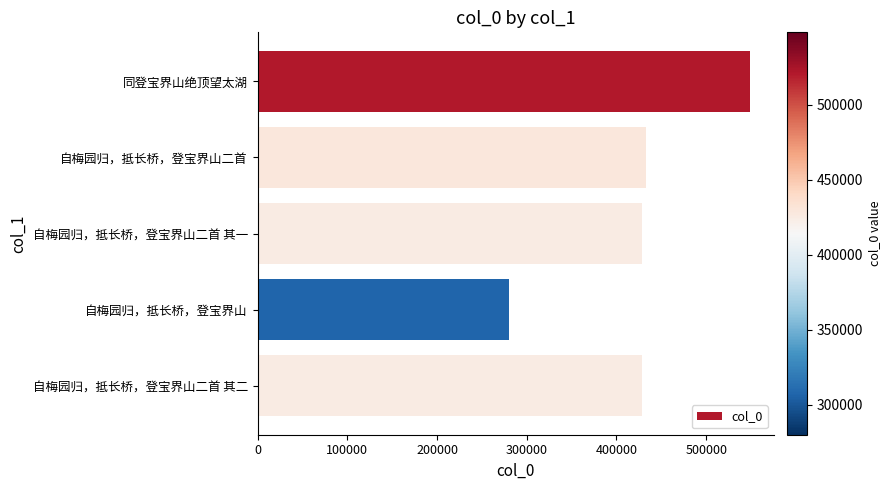

What is the ratio of the value at 同登宝界山绝顶望太湖 to the value at 自梅园归，抵长桥，登宝界山二首?

1.3